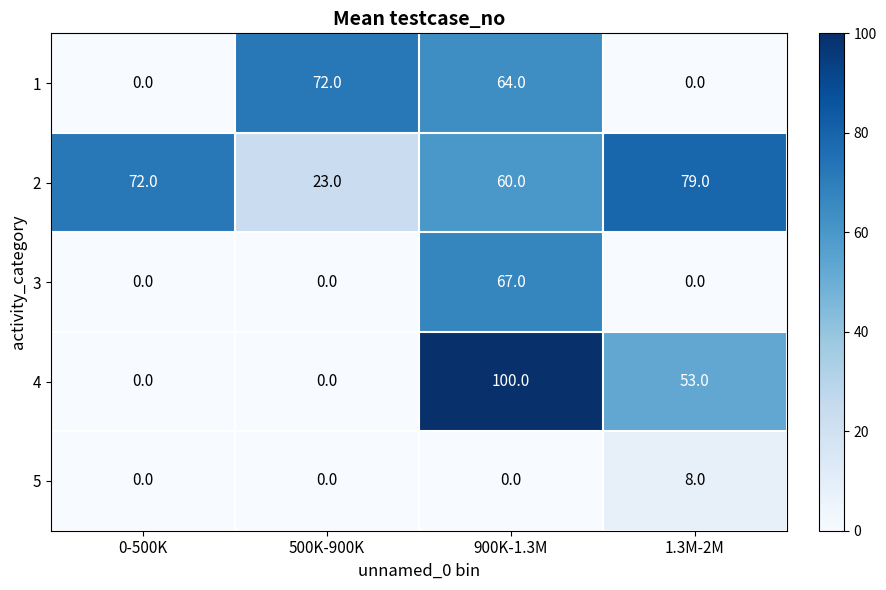

How many series are shown in this chart?

5